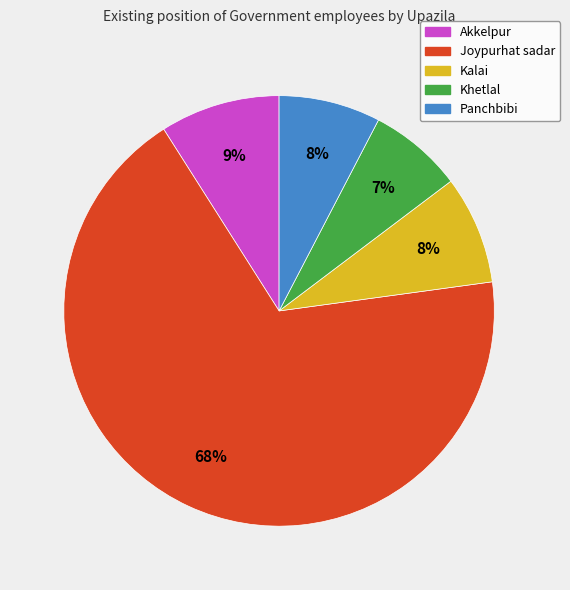

Is Khetlal the majority of the pie?

No